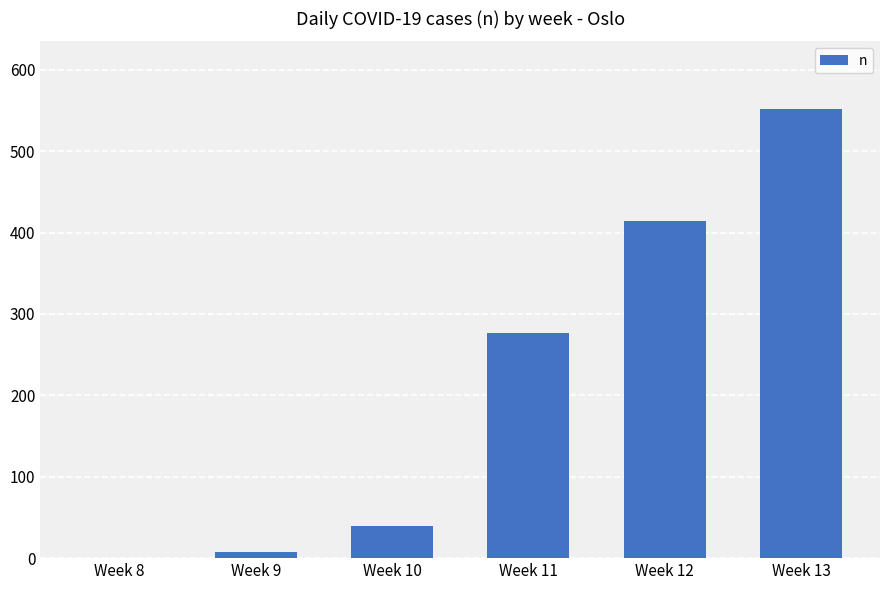

Count the number of data series in this chart.

1